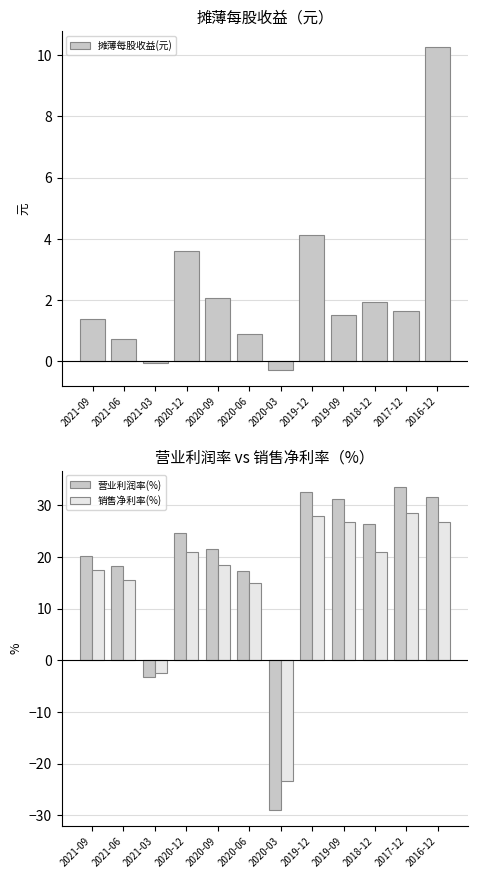

Is it true that 销售净利率(%) equals 38.3 at 2019-12?

False